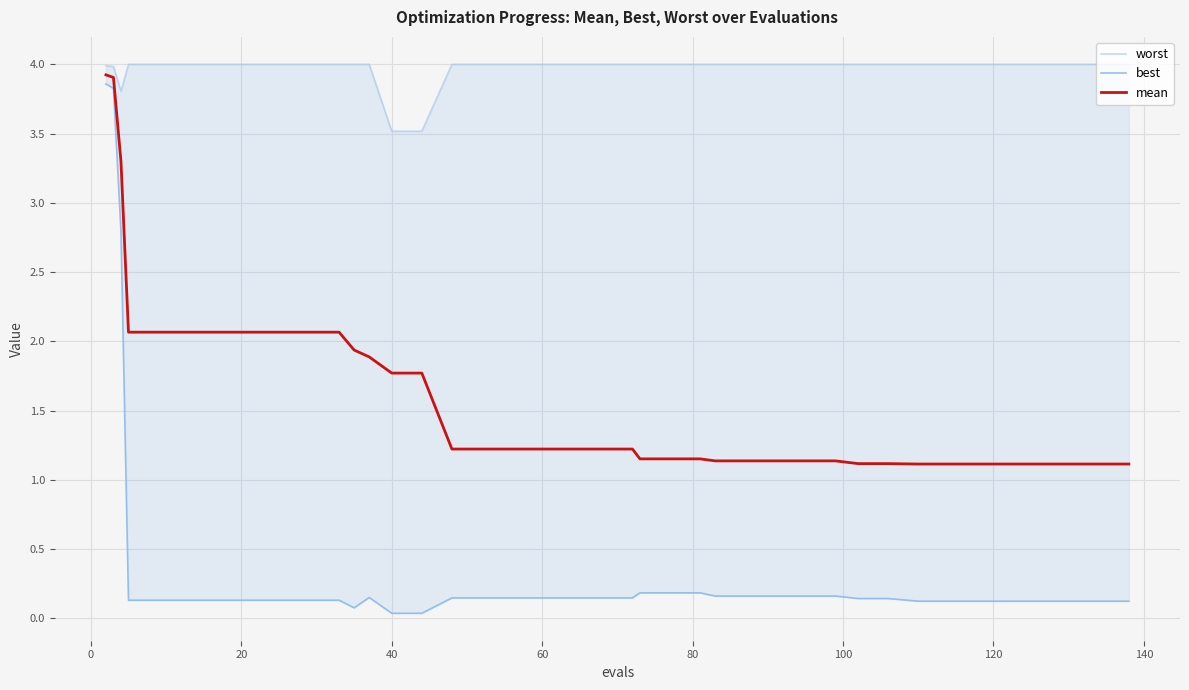

What are all the series names shown in the legend?

worst, best, mean